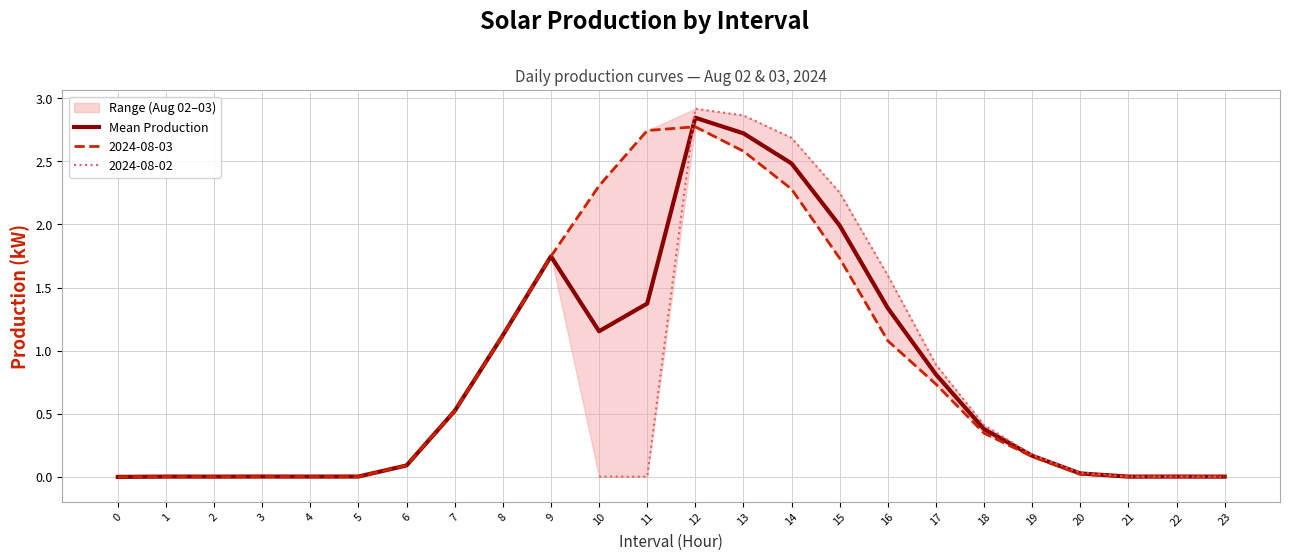

The value at 7 is 0.8. True or false?

False